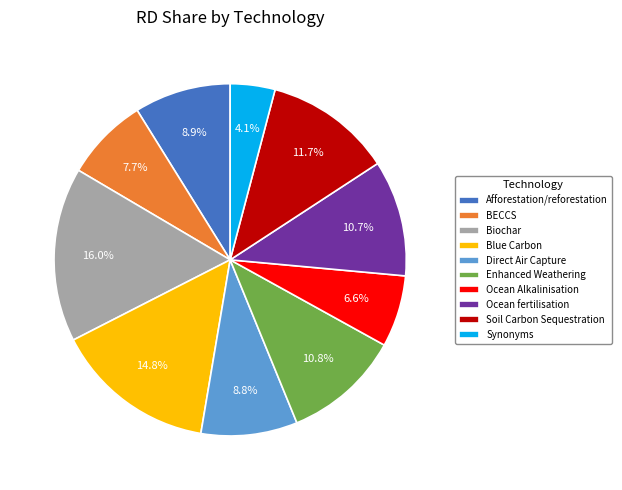

What is the smallest slice in the pie chart?

Synonyms